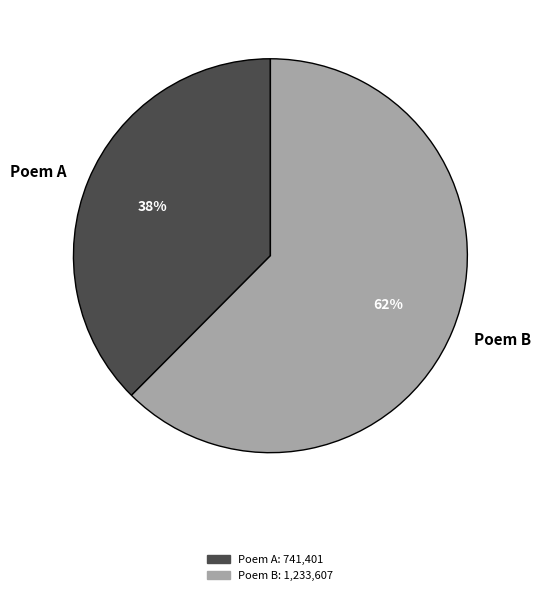

To the nearest percent, what percentage of the pie is Poem B?

62%